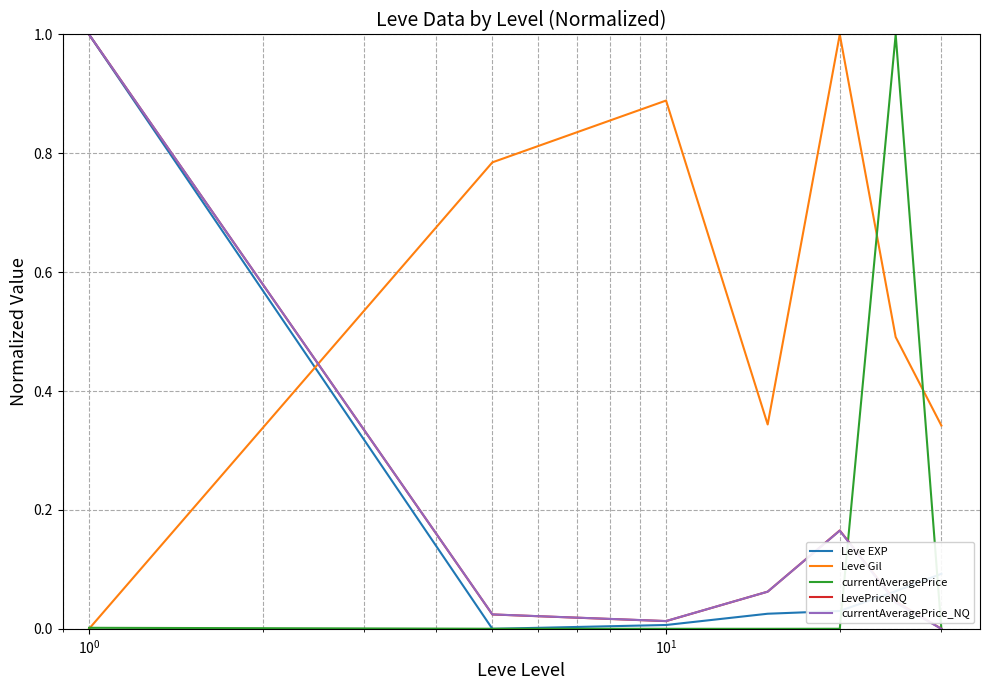

Which series has the largest total across all categories?

Leve Gil